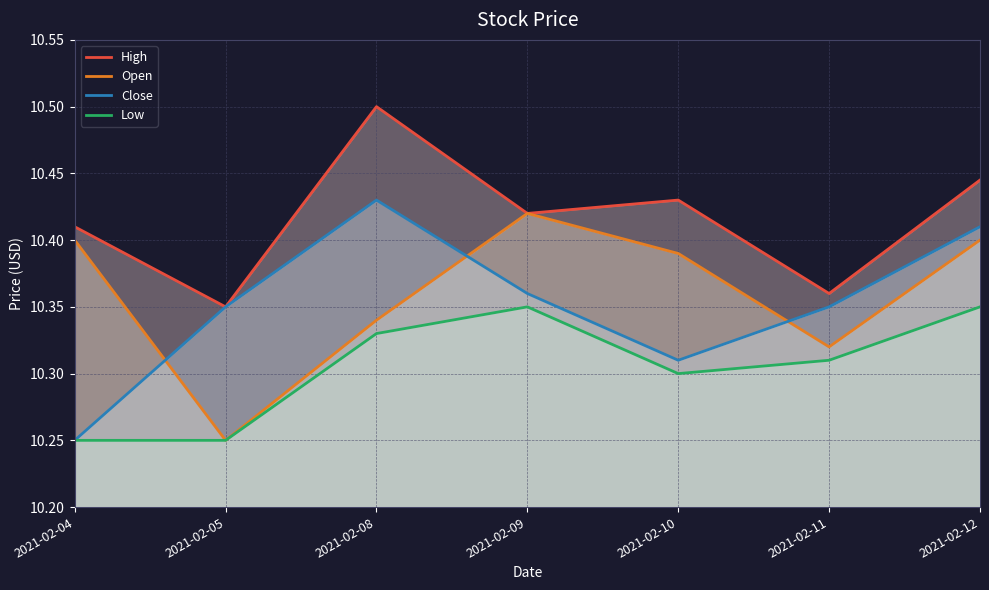

Reading left to right, list all the values displayed in this chart.

High: 10.4	10.4	10.5	10.4	10.4	10.4	10.4
Open: 10.4	10.2	10.3	10.4	10.4	10.3	10.4
Close: 10.2	10.4	10.4	10.4	10.3	10.4	10.4
Low: 10.2	10.2	10.3	10.4	10.3	10.3	10.4